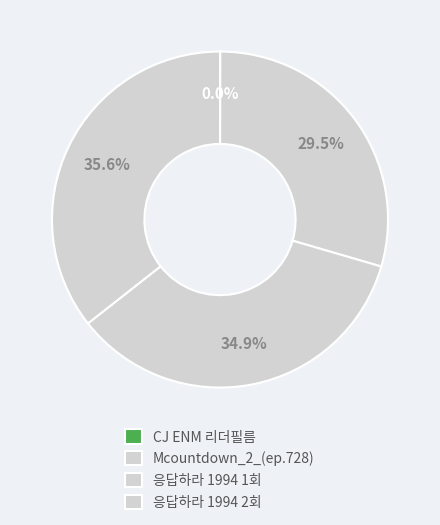

Combined, what portion of the pie is Mcountdown_2_(ep.728) and CJ ENM 리더필름?

29.5%